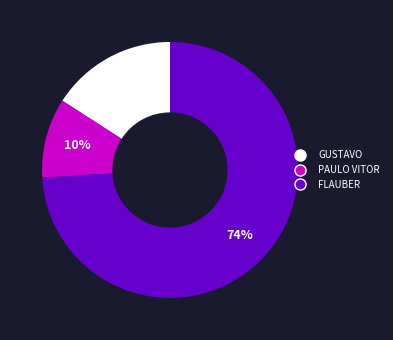

Rank the categories by value from highest to lowest.

FLAUBER, GUSTAVO, PAULO VITOR